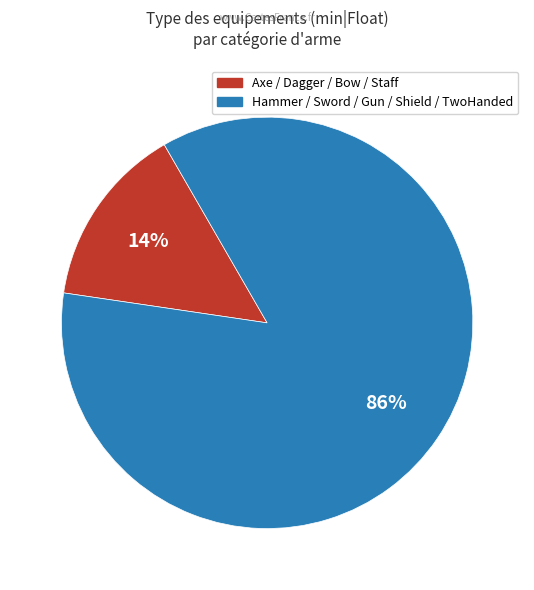

To the nearest percent, what is the average slice percentage?

50%